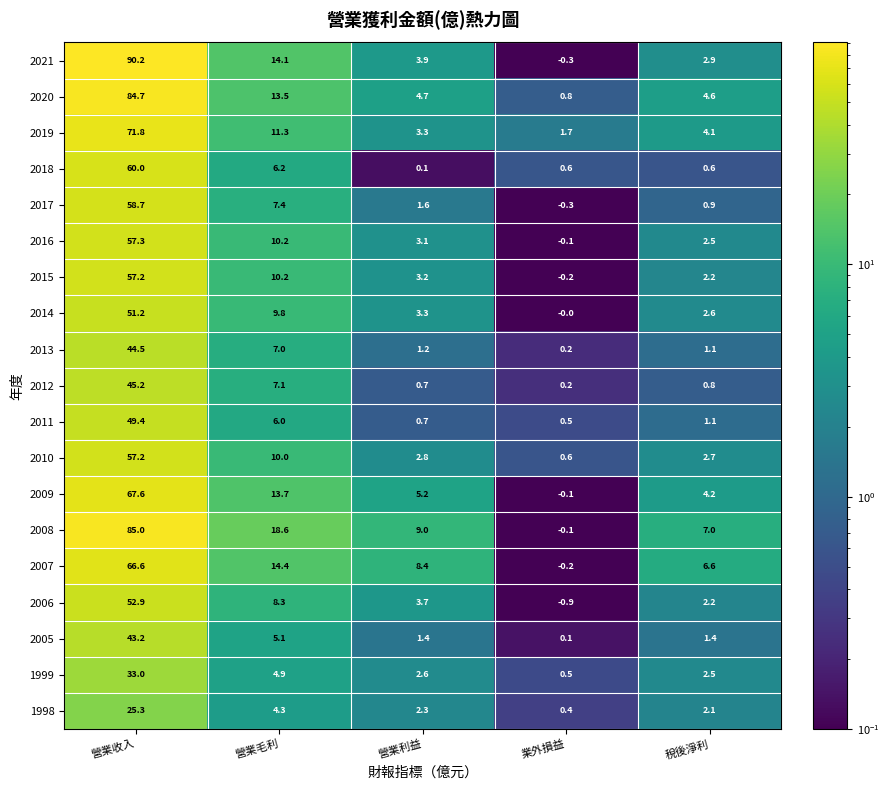

Where is 2016 nearest to the value 28?

營業毛利